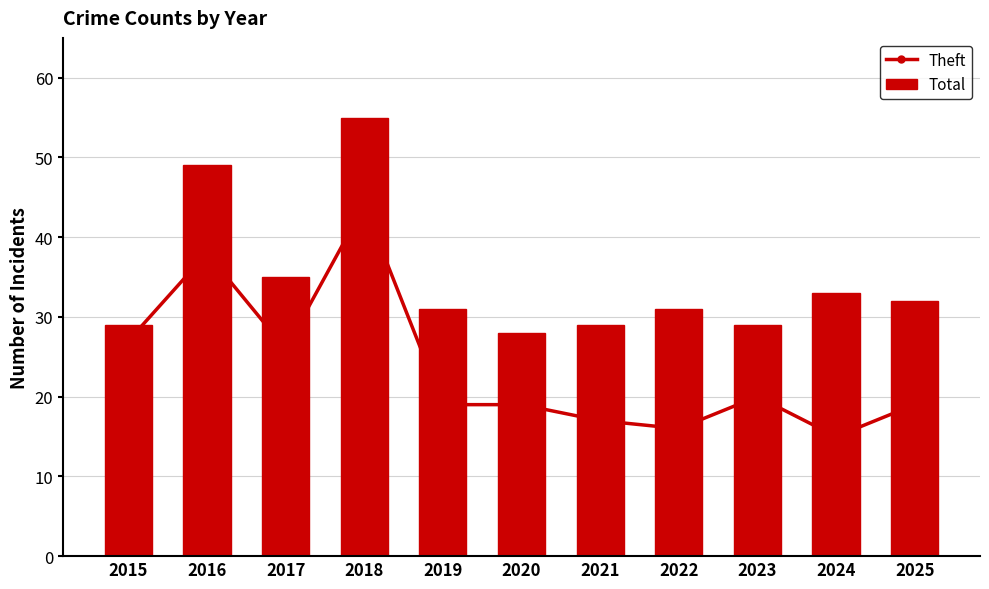

Does the chart contain any negative values?

No